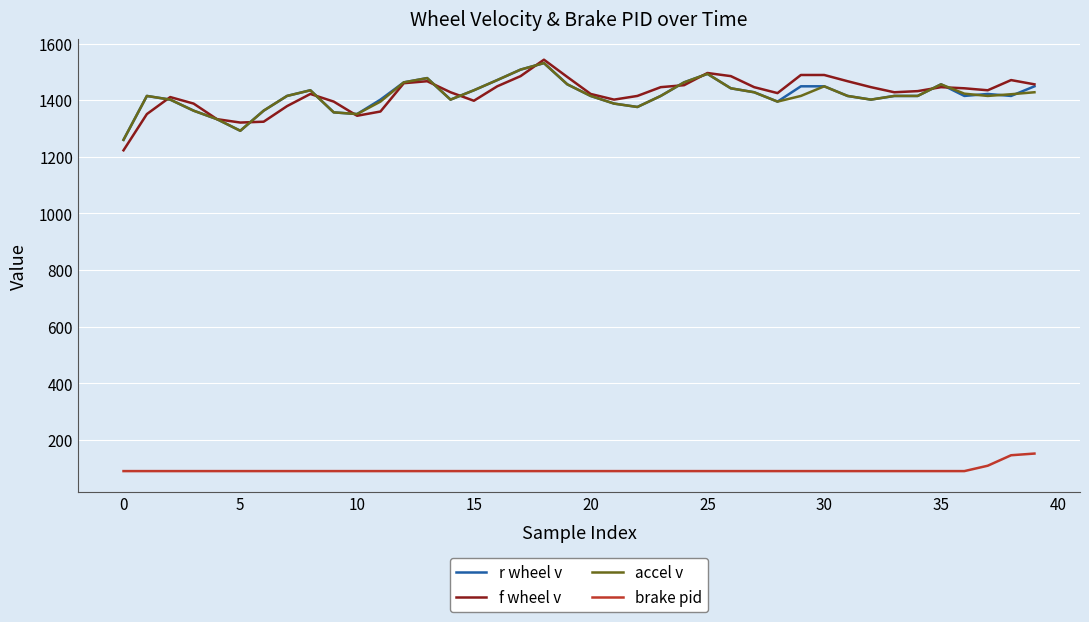

What are all the series names shown in the legend?

r wheel v, f wheel v, accel v, brake pid